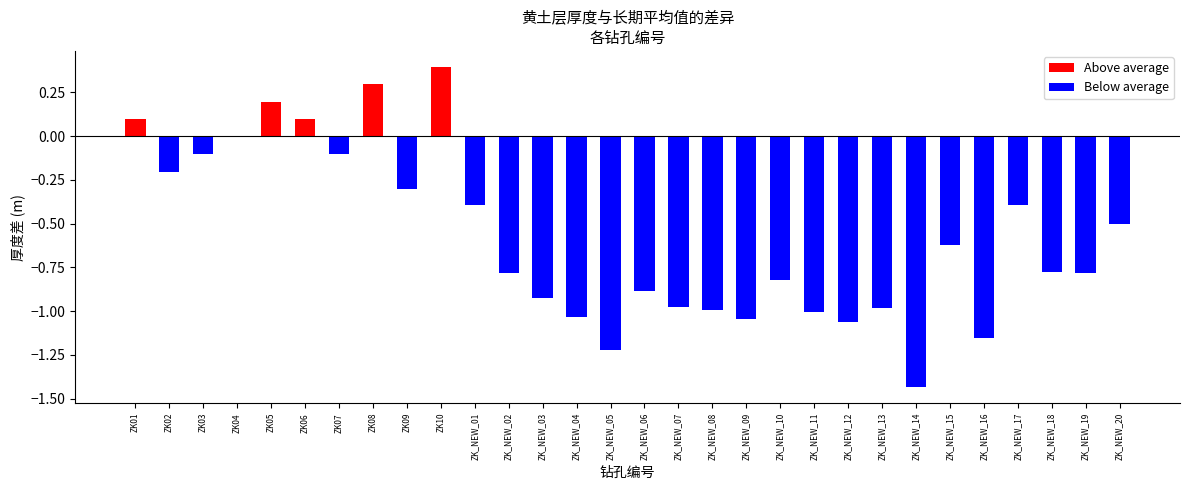

True or false: Above average has a value of 0.0 at ZK_NEW_19.

True